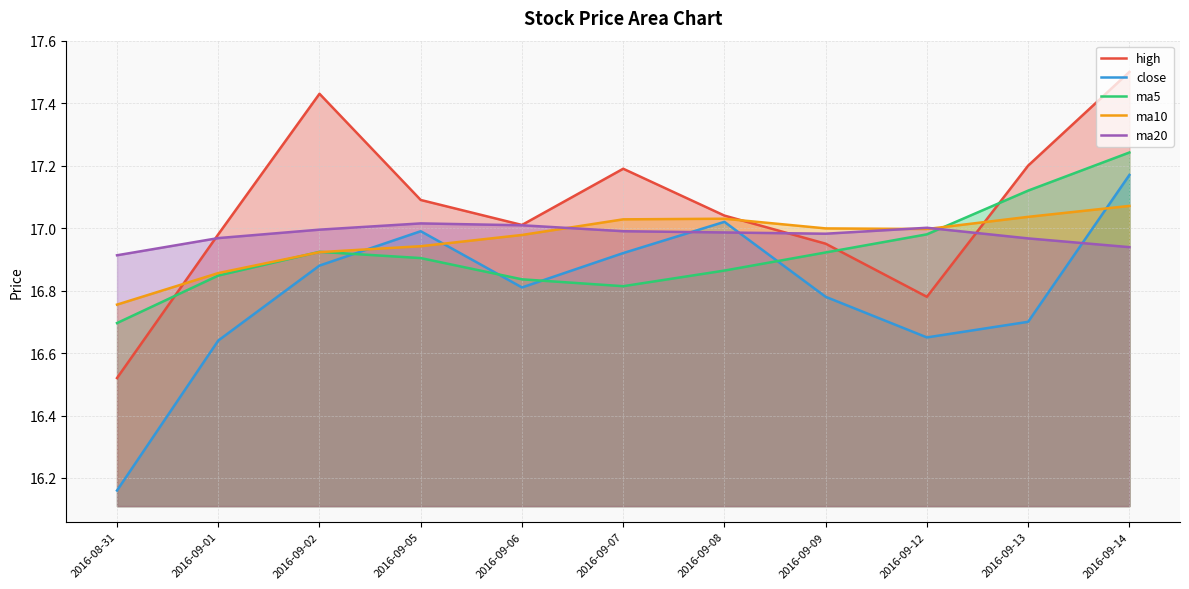

What is the spread (max minus min) of values at 2016-09-02?

0.6